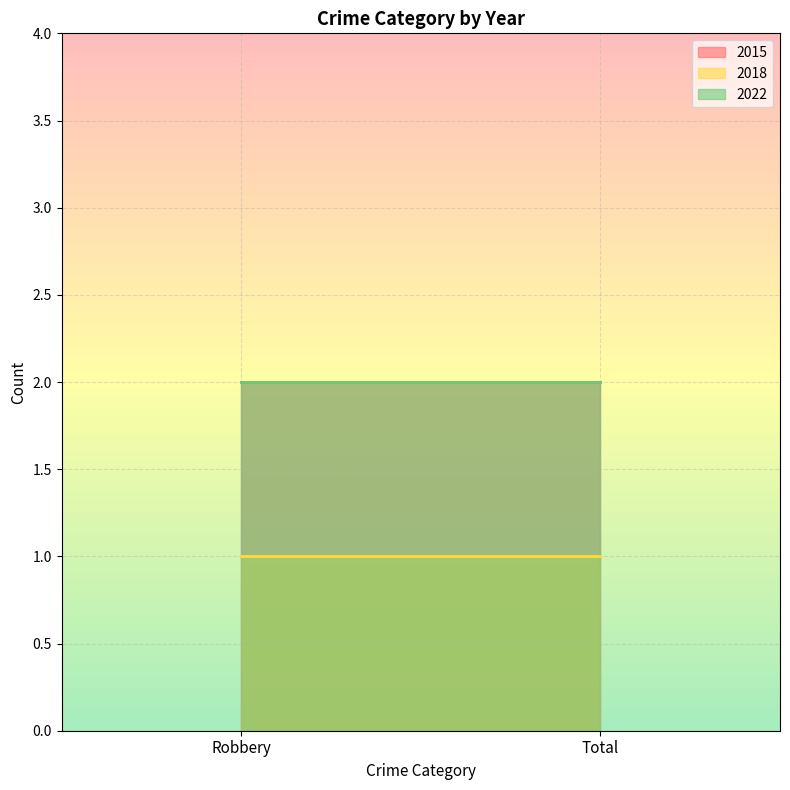

What is the sum of all 2018 values?

2